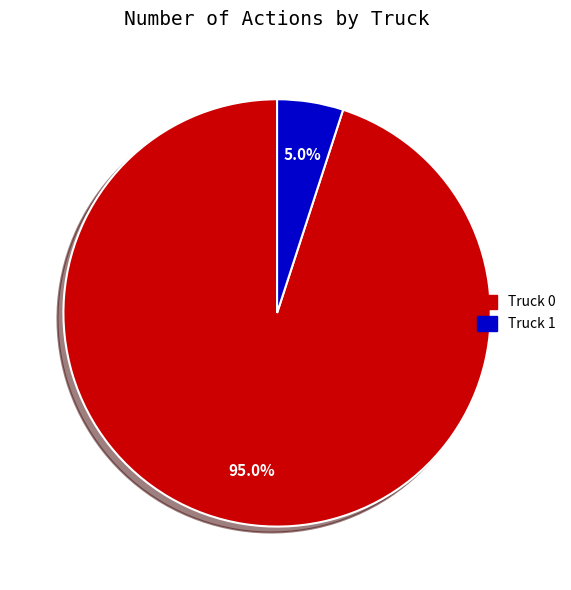

To the nearest percent, what percentage of the pie is Truck 1?

5%